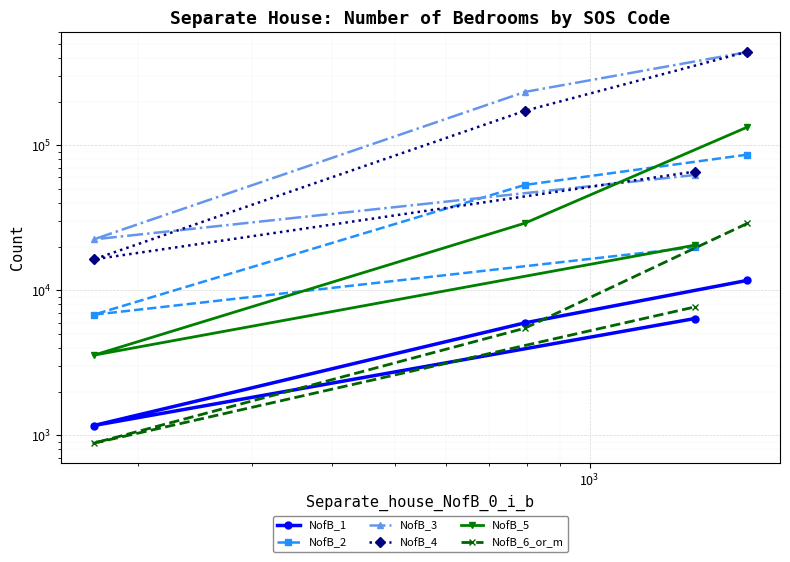

What is the total value across all series at $\mathdefault{10^{3}}$?

51197